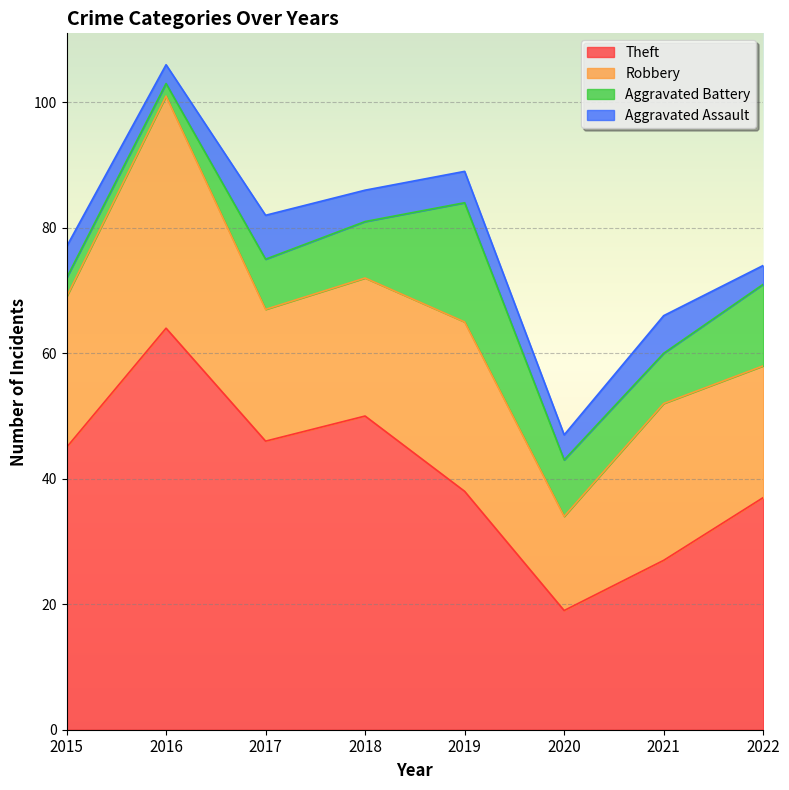

What is the sum of all Theft values?

326